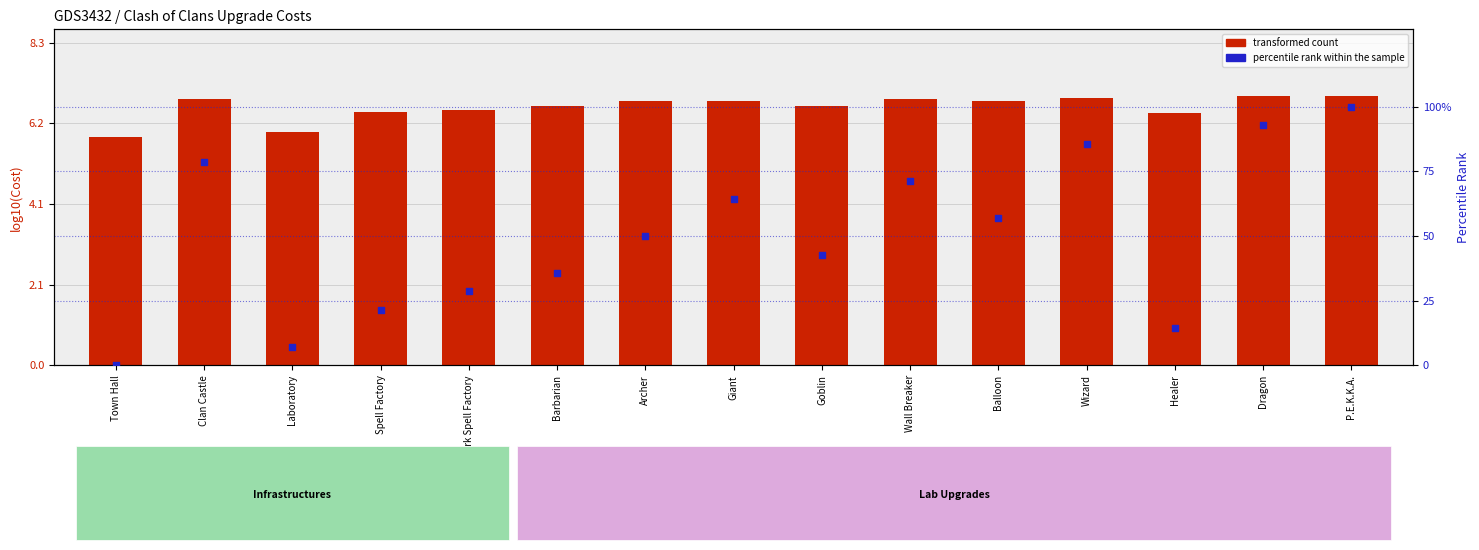

Which series has the widest spread of Y values?

percentile rank within the sample